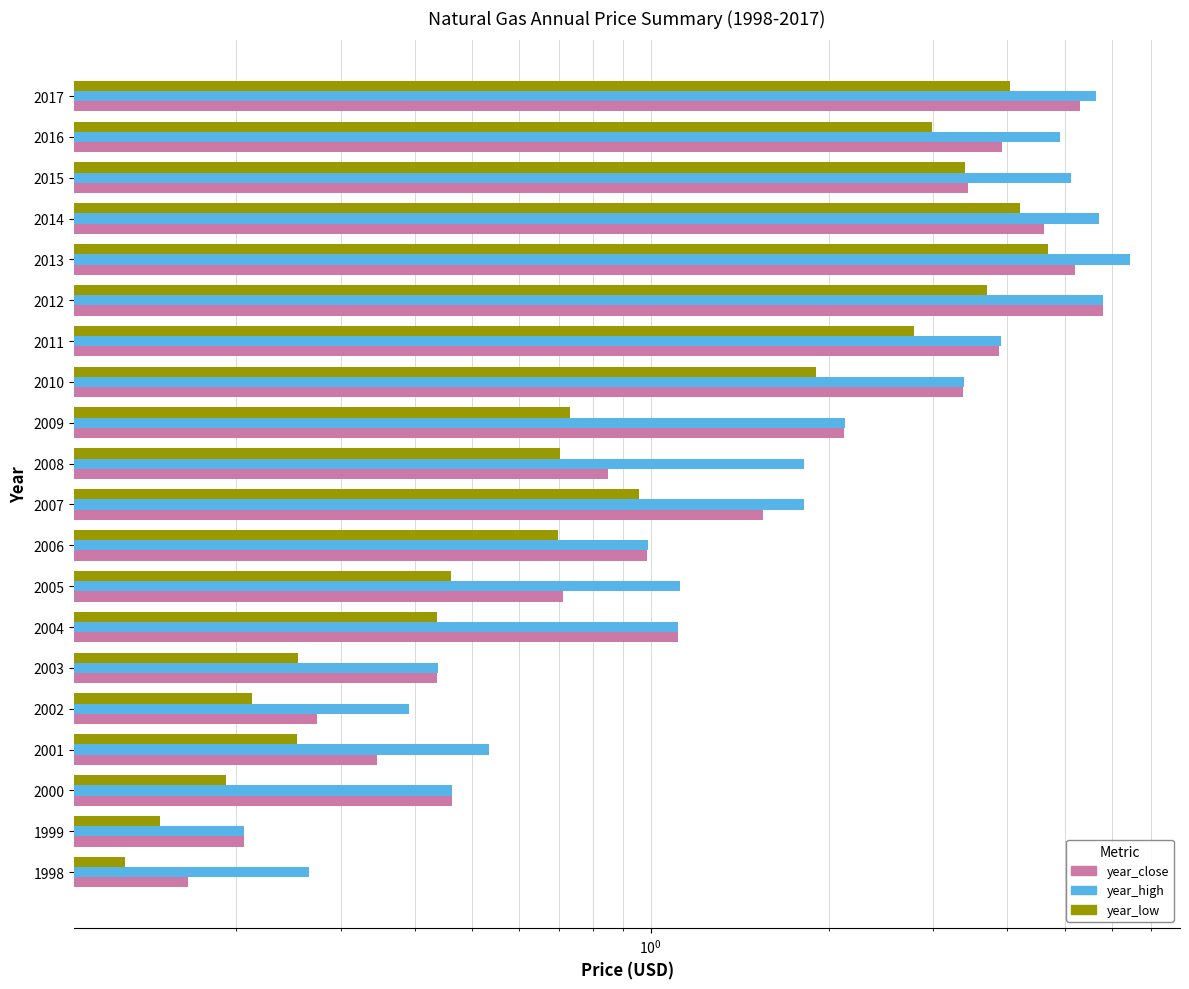

Between 2001 and 2009, which is larger?

2009